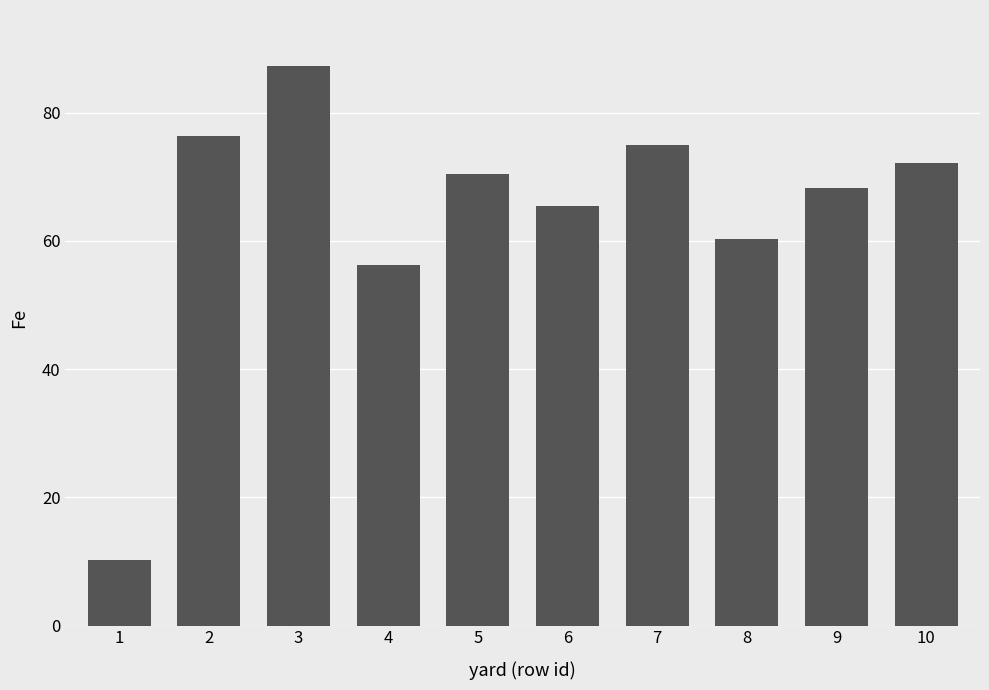

List the labels in order of value, largest first.

3, 2, 7, 10, 5, 9, 6, 8, 4, 1